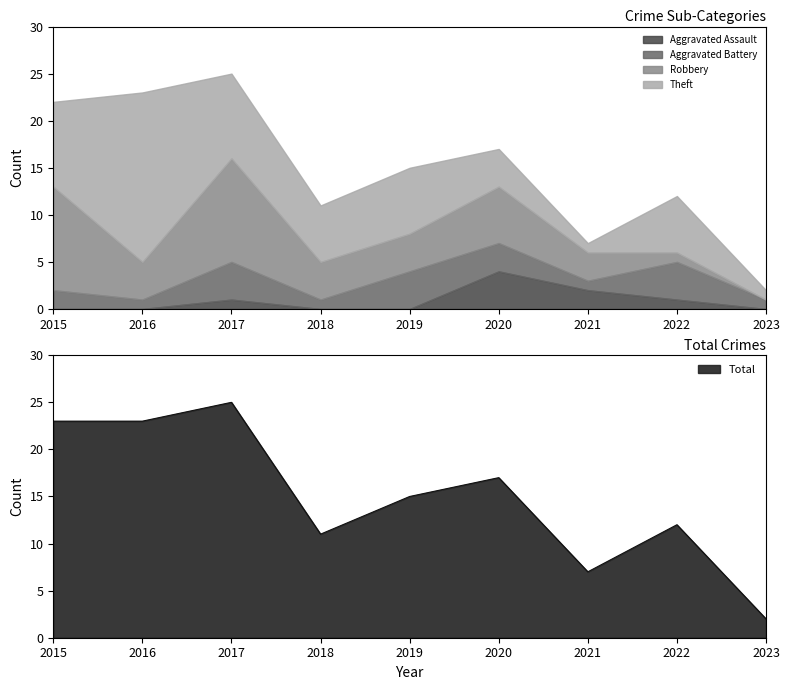

What is the value of the Total point at the 7th from the left?

7